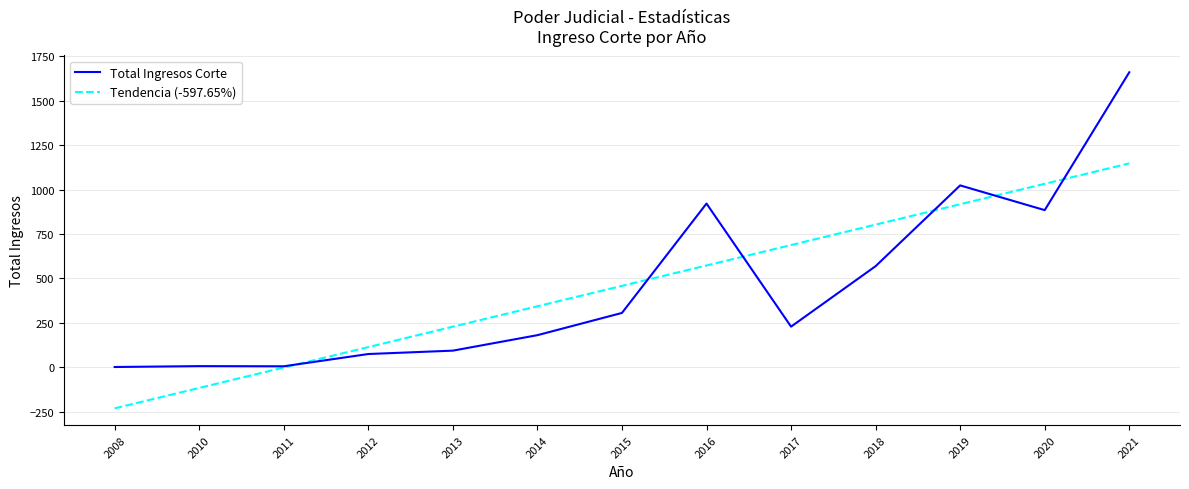

True or false: Tendencia (-597.65%) has more than 1 interior local peaks.

False